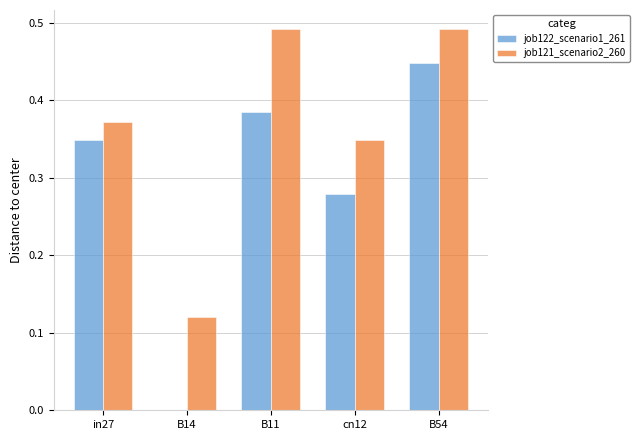

Is it true that job122_scenario1_261 equals 0.4 at cn12?

False